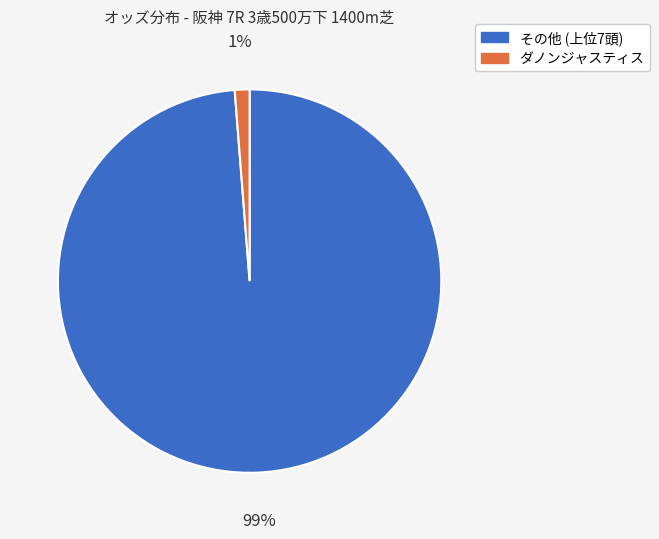

Does any single category account for the majority?

Yes